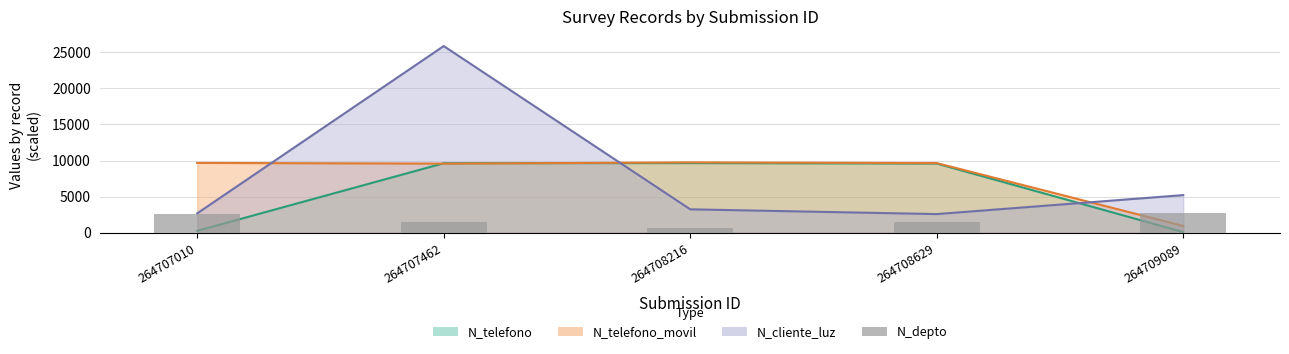

The chart shows a value of 1508 at 264707462. True or false?

True